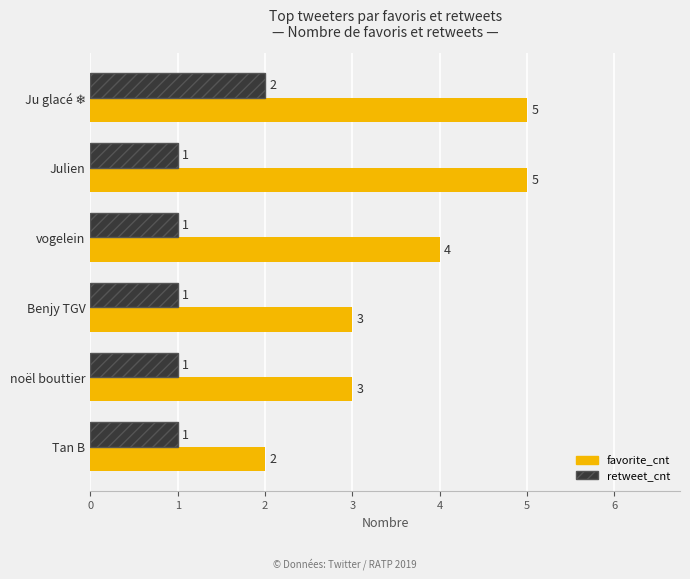

Count the number of categories in the chart.

6